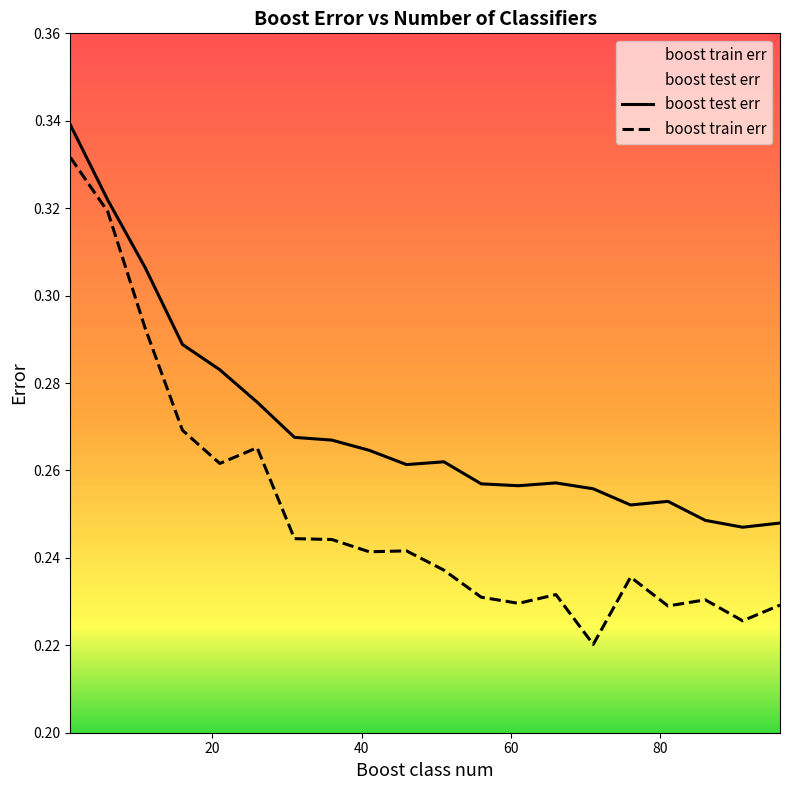

Reading left to right, list all the values displayed in this chart.

boost test err: 0.3	0.3	0.3	0.3	0.3	0.3	0.3	0.3	0.3	0.3	0.3	0.3	0.3	0.3	0.3	0.3	0.3	0.2	0.2	0.2
boost train err: 0.3	0.3	0.3	0.3	0.3	0.3	0.2	0.2	0.2	0.2	0.2	0.2	0.2	0.2	0.2	0.2	0.2	0.2	0.2	0.2